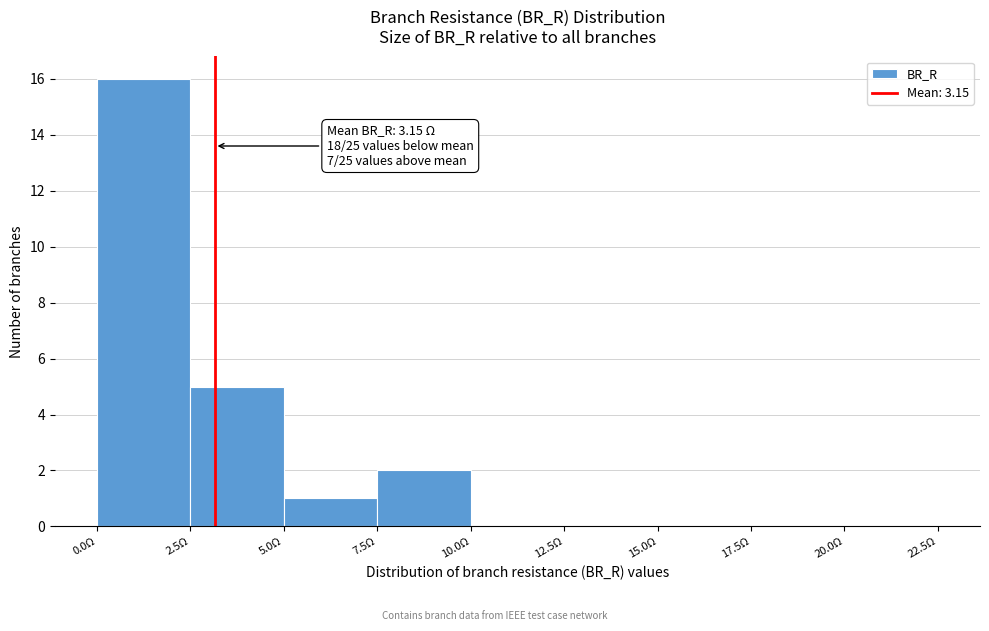

Over which range of the x-axis is the bar tallest?

0.0 to 2.5